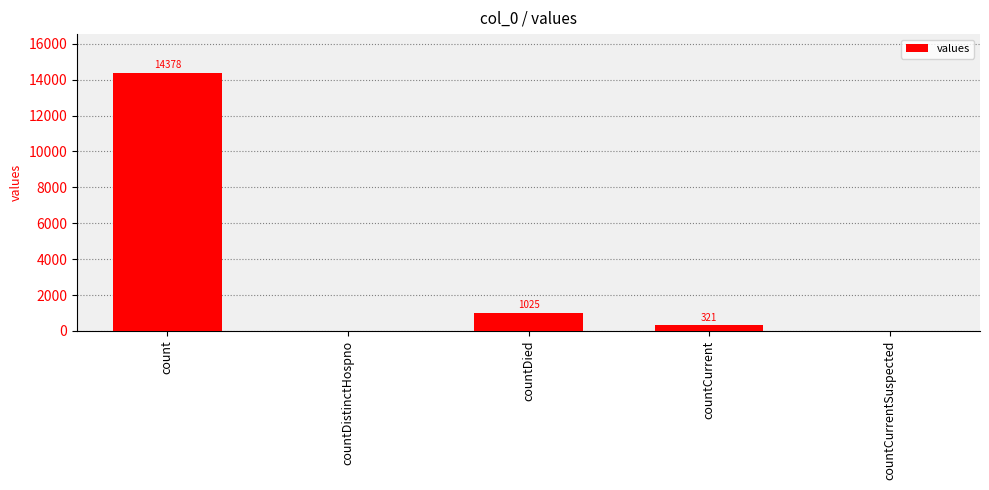

What is the greatest value displayed?

14378